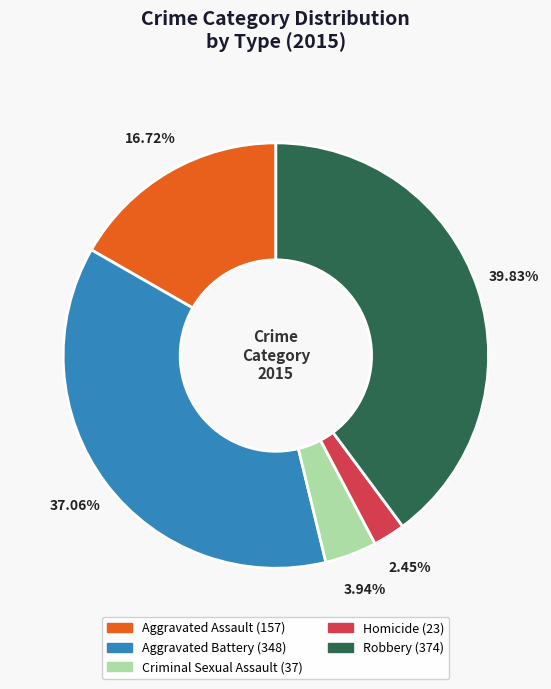

Does any single category account for the majority?

No